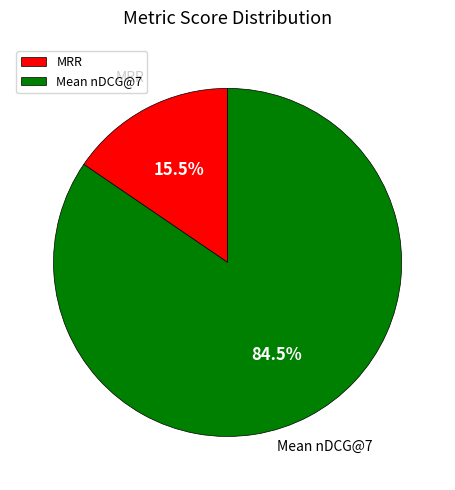

How much of the chart is everything except MRR?

84.5%